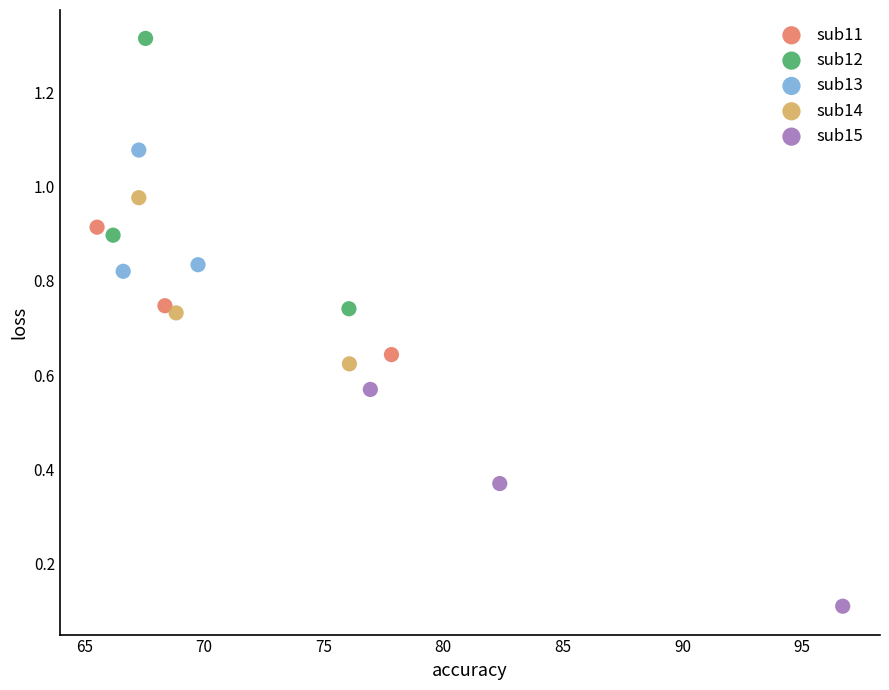

Which series contains the lowest Y value?

sub15